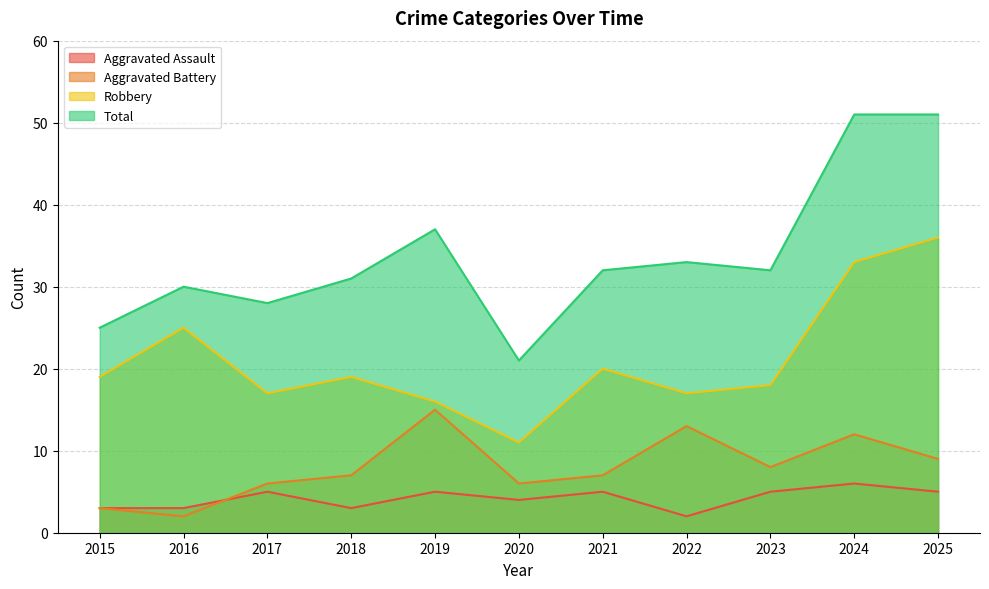

Is the value of Aggravated Battery at 2015 greater than the value of Total at 2022?

No